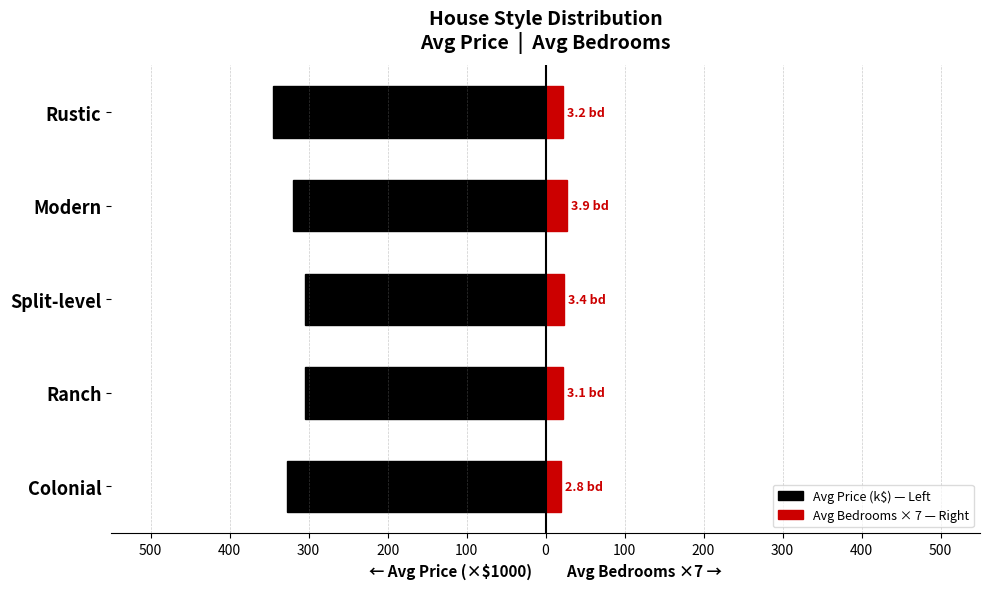

Reading right to left, what are all the values shown in this chart?

Avg Price (k$) — Left: -344.5	-320.0	-305.0	-305.0	-327.5
Avg Bedrooms × 7 — Right: 22.4	27.3	23.8	21.7	19.6